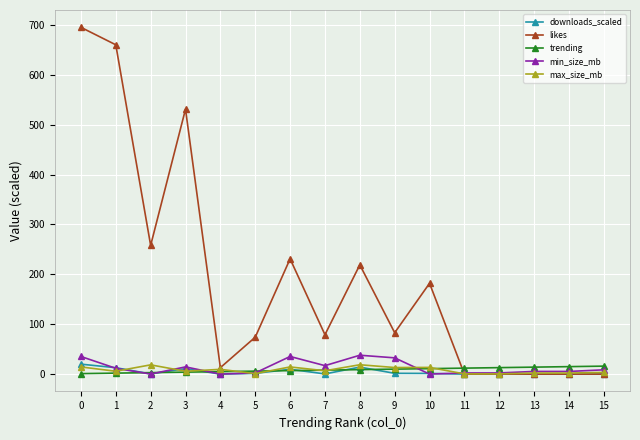

Between 4 and 8, which series saw the biggest shift?

likes